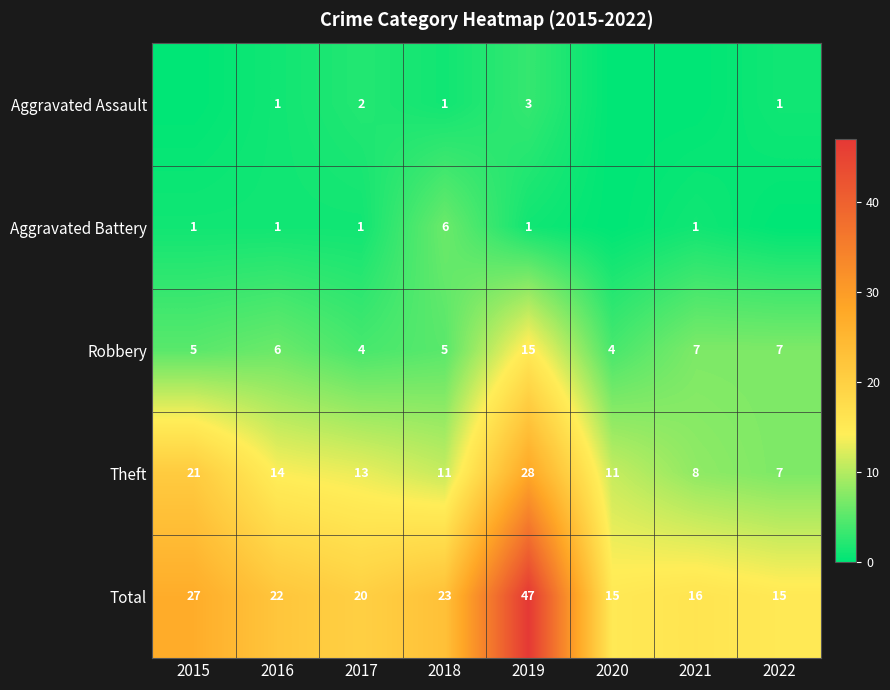

The Theft series shows 7 at 2022. True or false?

True